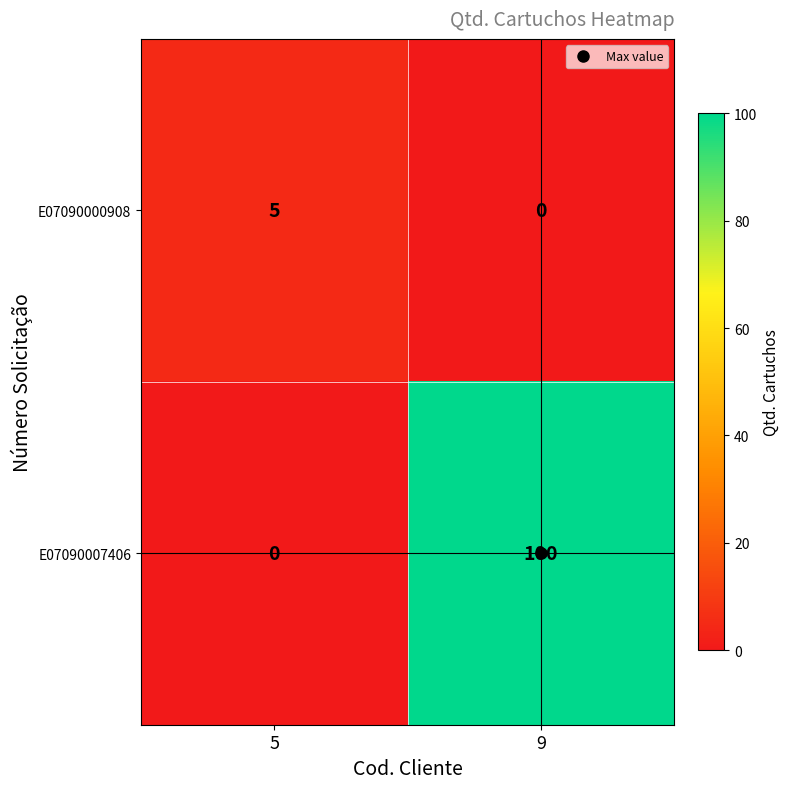

List the labels in order of E07090007406 value, largest first.

9, 5